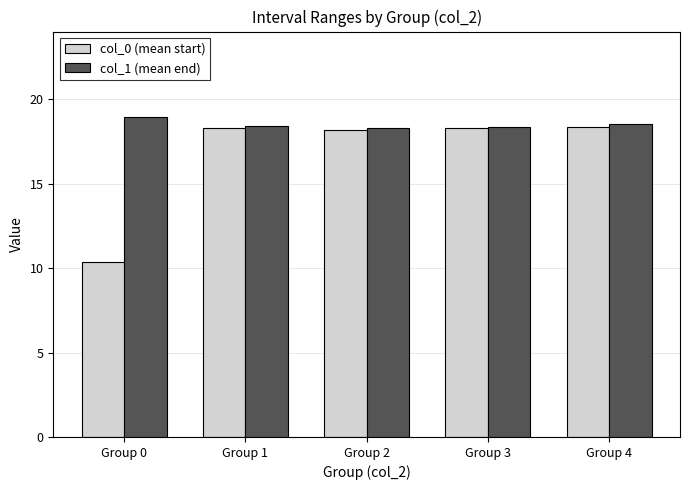

What is the value of the col_1 (mean end) bar at the 3rd from the left?

18.3